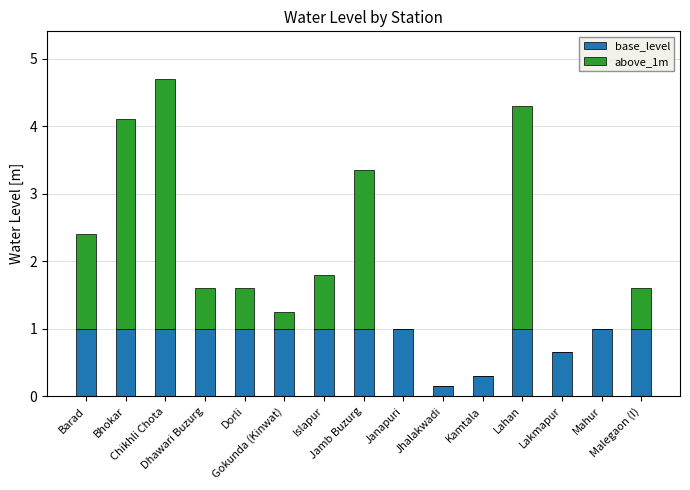

What is the highest value of the base_level series?

1.0